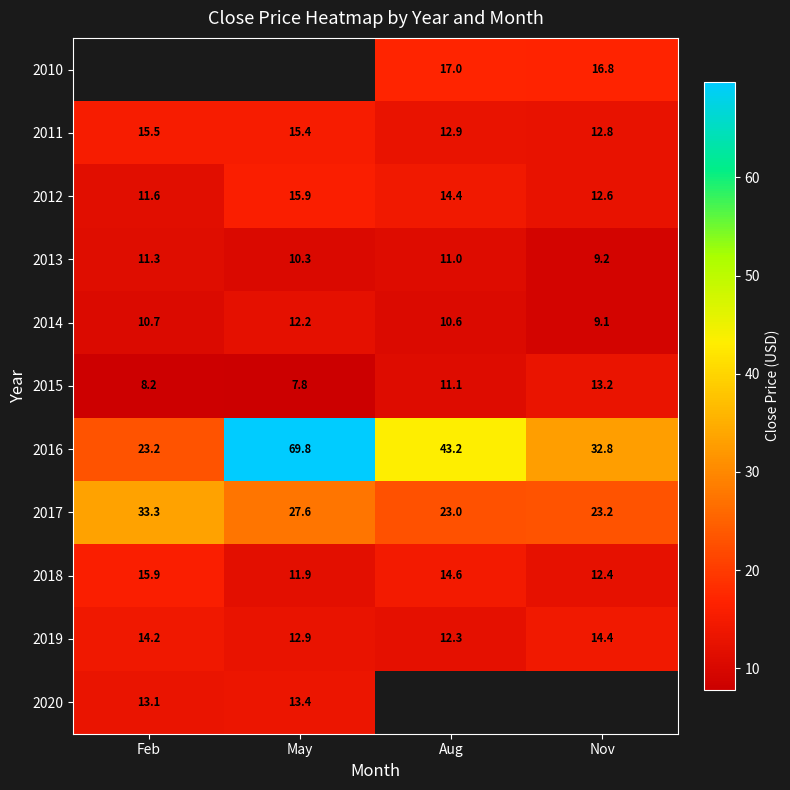

How many data points in 2019 are less than 14?

2